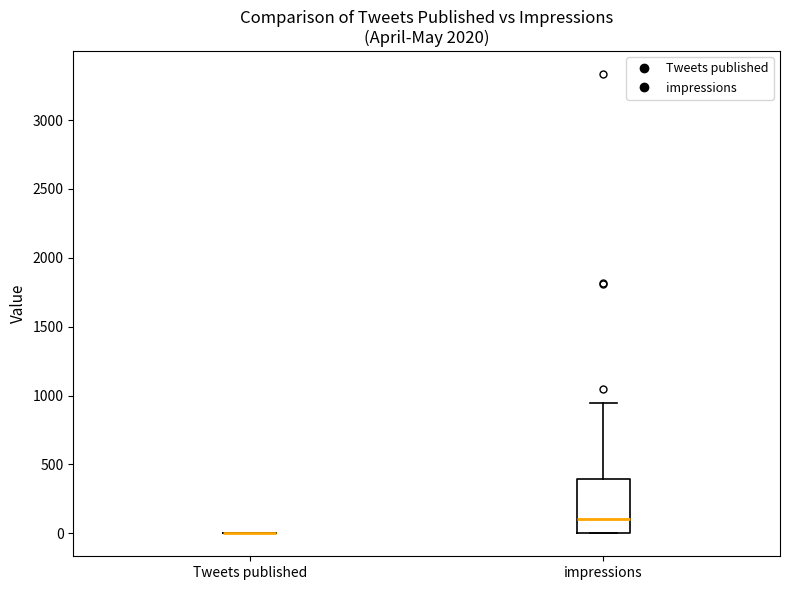

Reading left to right, read every box against the y-axis: the position of its median line, the range the box covers, and the ends of its whiskers. The values are not printed on the chart, so give them approximately, as read against the axis.

Tweets published: box collapsed to a line at 0, whiskers 0 to 0
impressions: median 100, box 0 to 400, whiskers 0 to 950